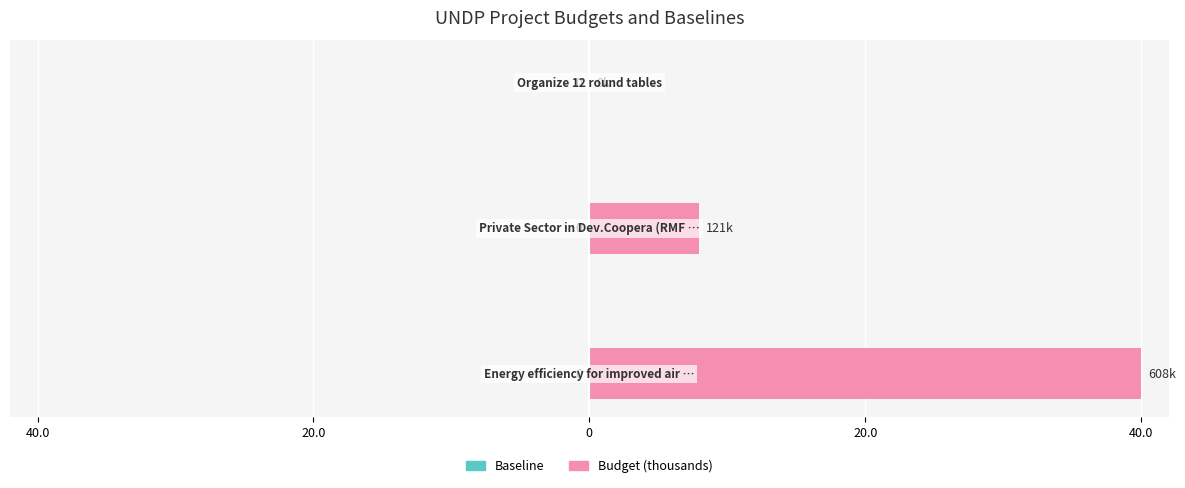

Are the bars horizontal?

Yes